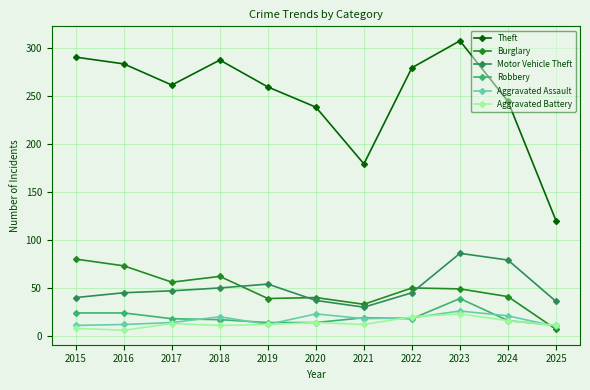

What is the sum of the Aggravated Battery values at 2022 and 2020?

34